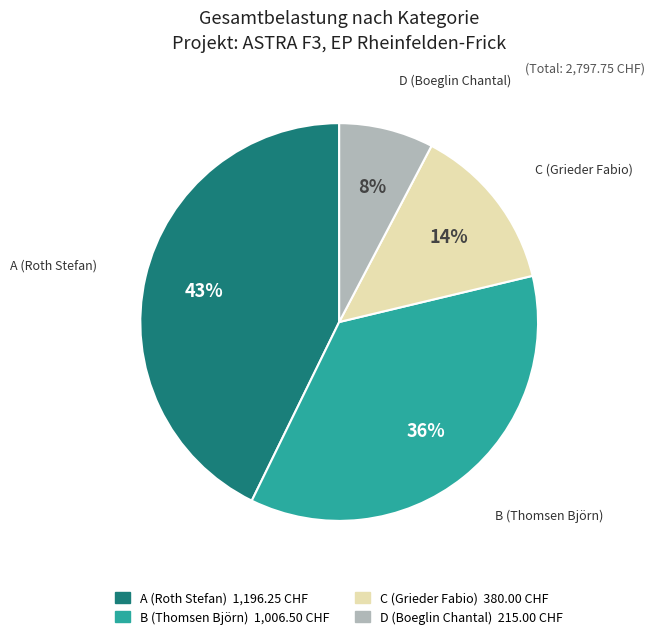

Rank the categories by value from lowest to highest.

D (Boeglin Chantal), C (Grieder Fabio), B (Thomsen Björn), A (Roth Stefan)